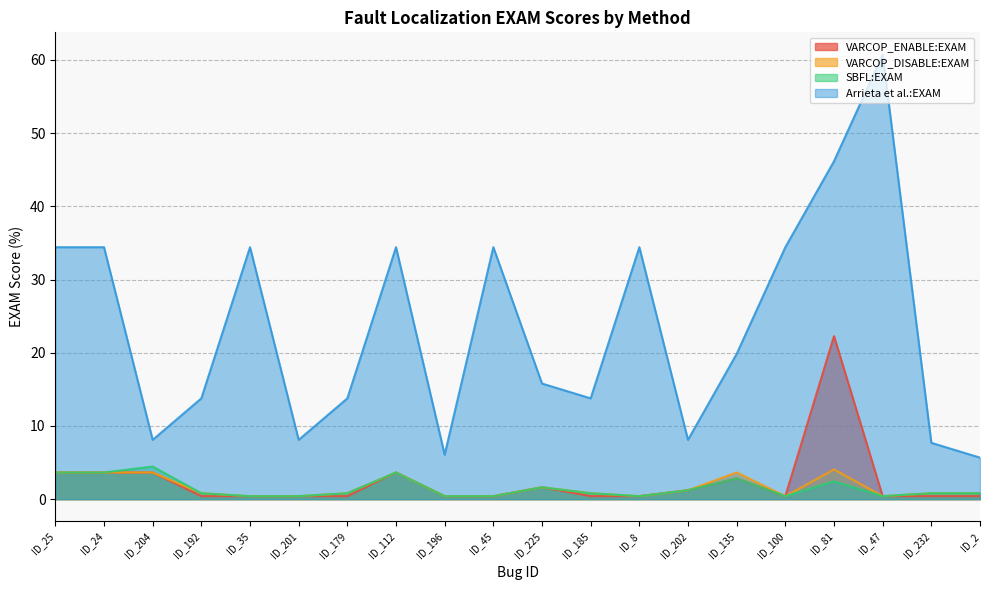

What is the lowest value of the VARCOP_DISABLE:EXAM series?

0.4